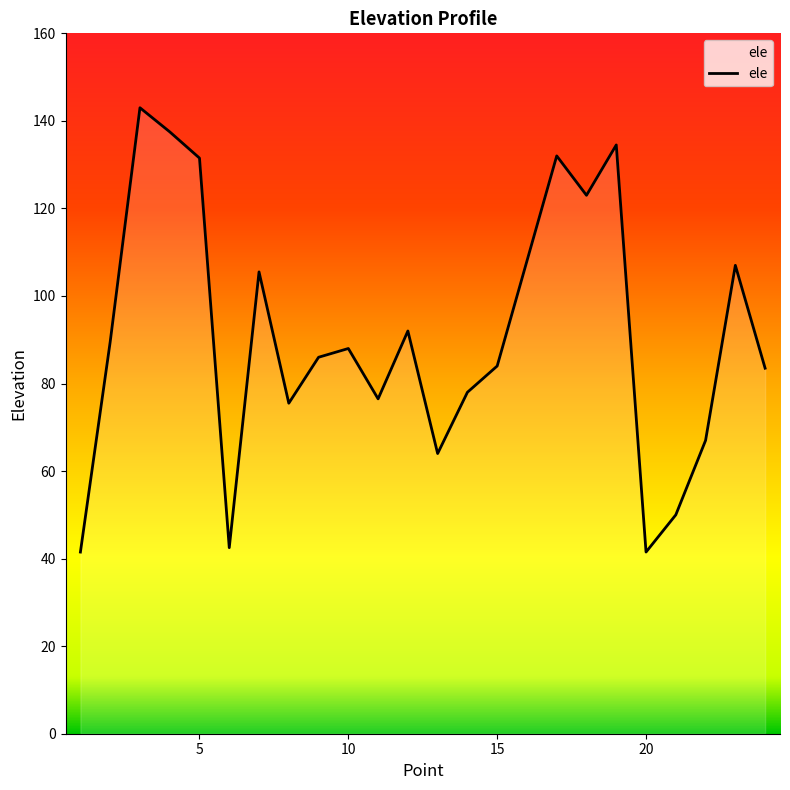

What is the difference between the maximum and minimum values?

101.5